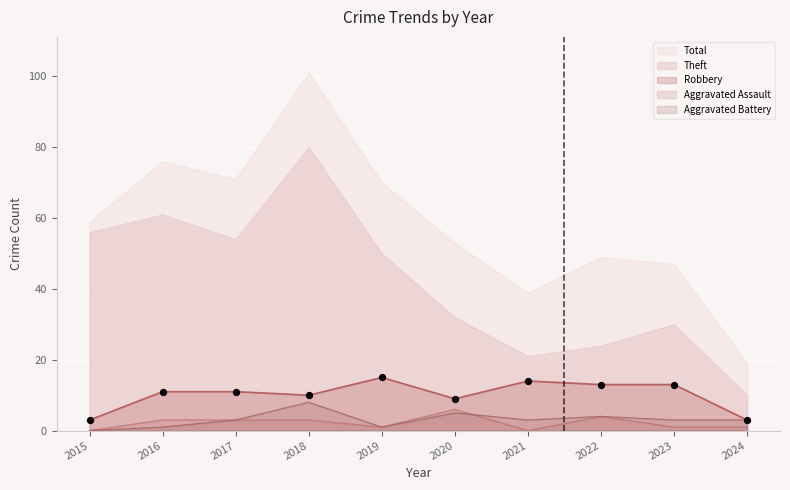

Which series contains the lowest Y value?

Aggravated Assault